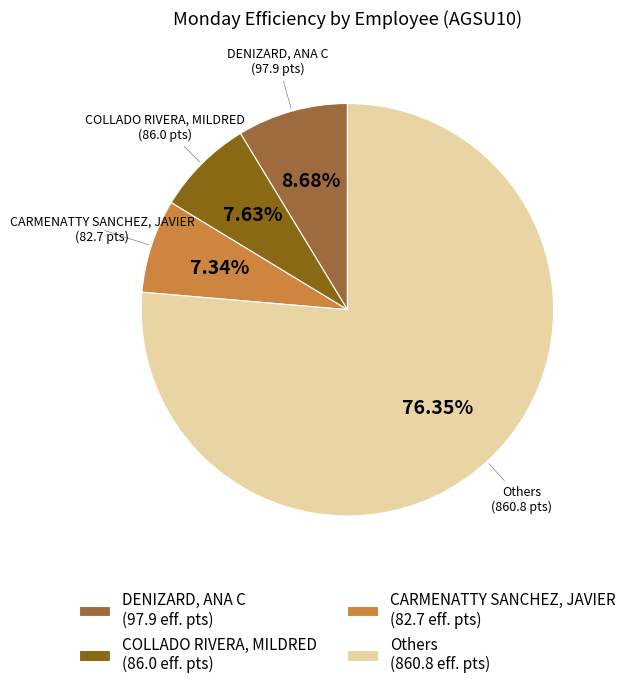

Which category accounts for the majority?

Others (860.8 eff. pts)